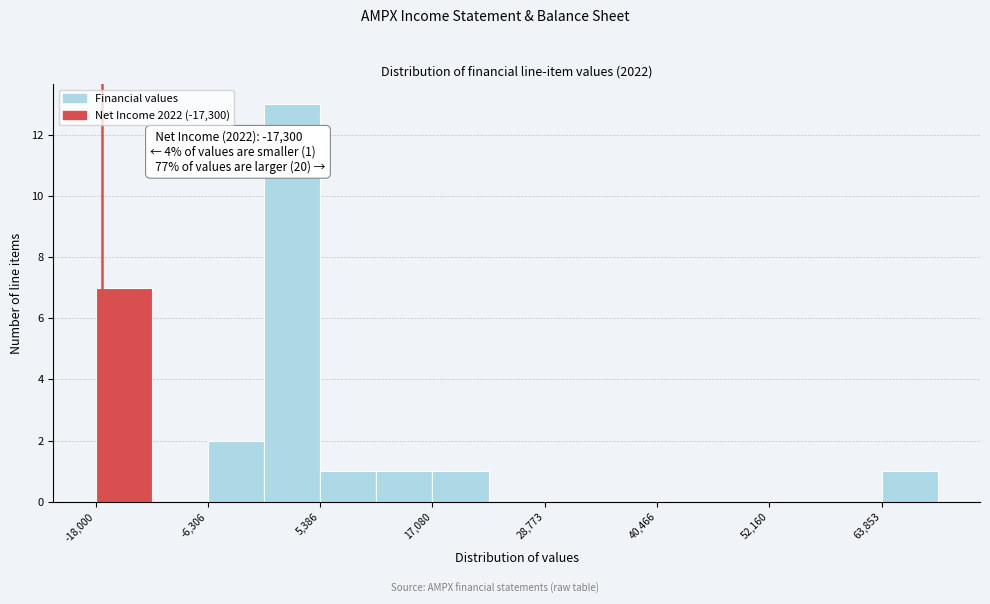

Read against the x-axis, roughly where is the centre of the tallest bar?

2000